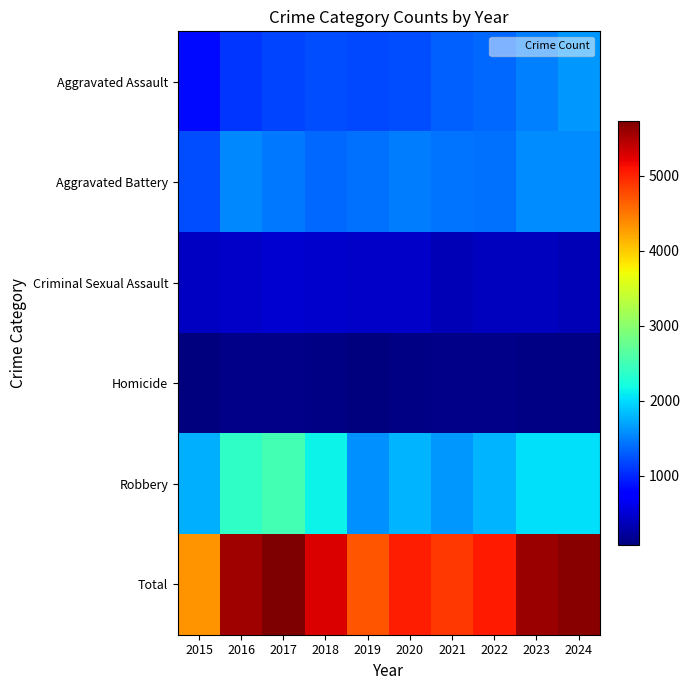

What is the total value across all series at 2020?

10054